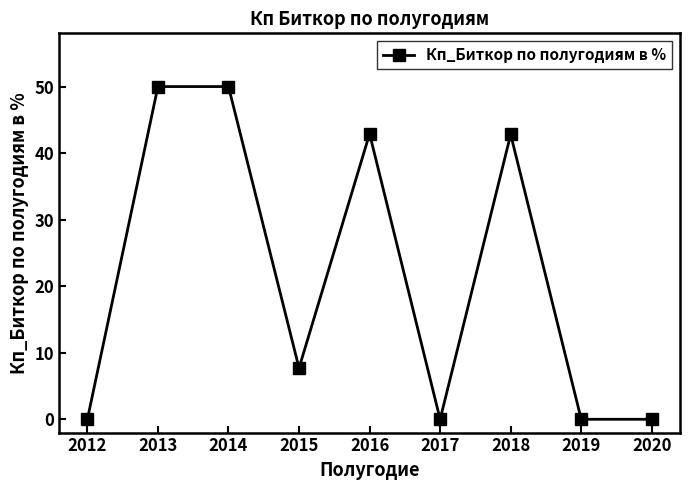

At which label does the data first exceed 7?

2013